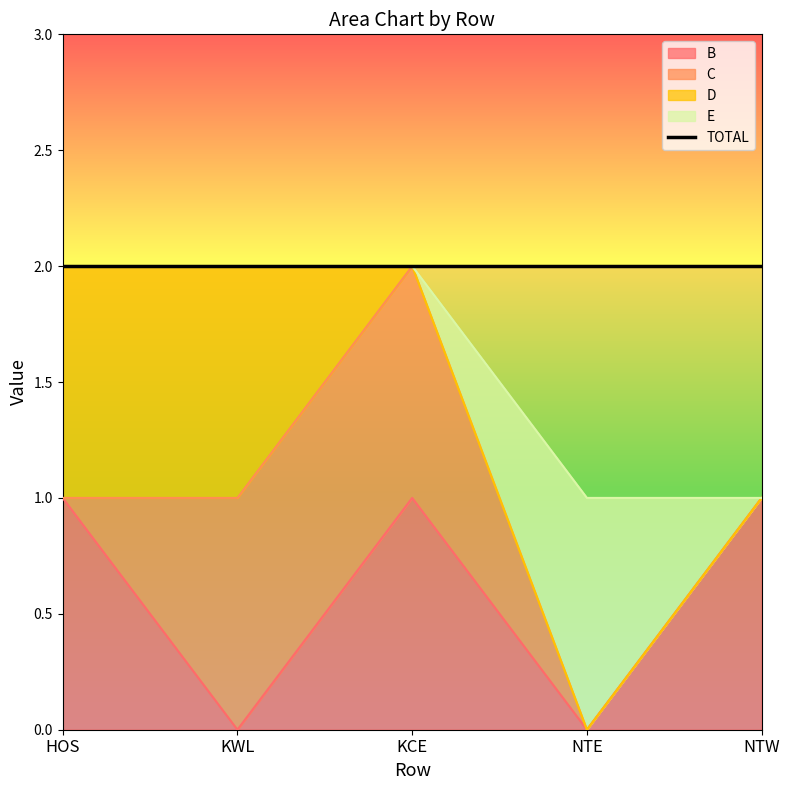

Is it true that C equals 0 at HOS?

True